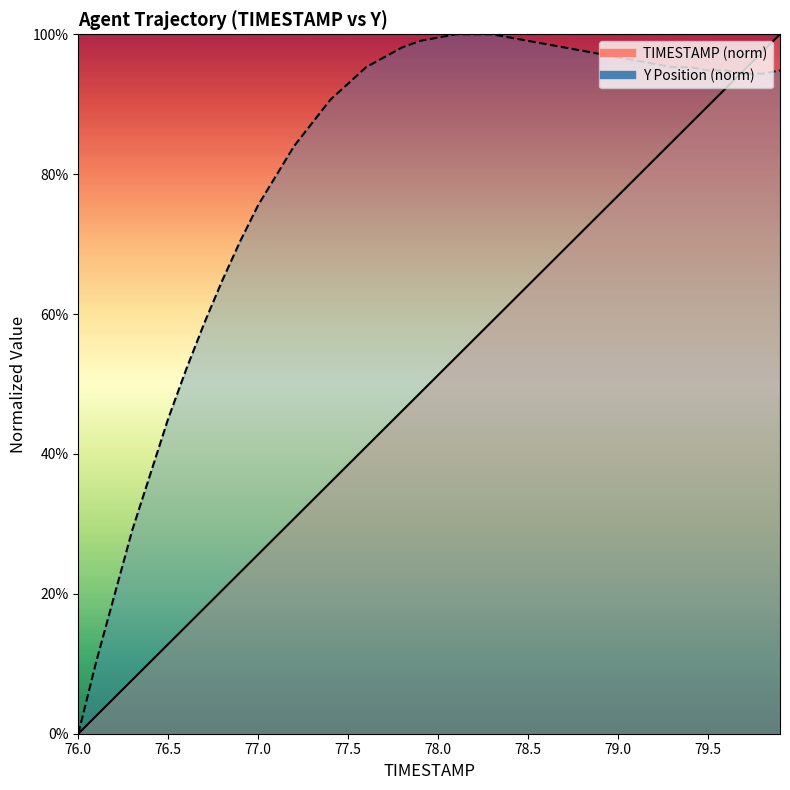

At which label is Y closest to 0?

76.0